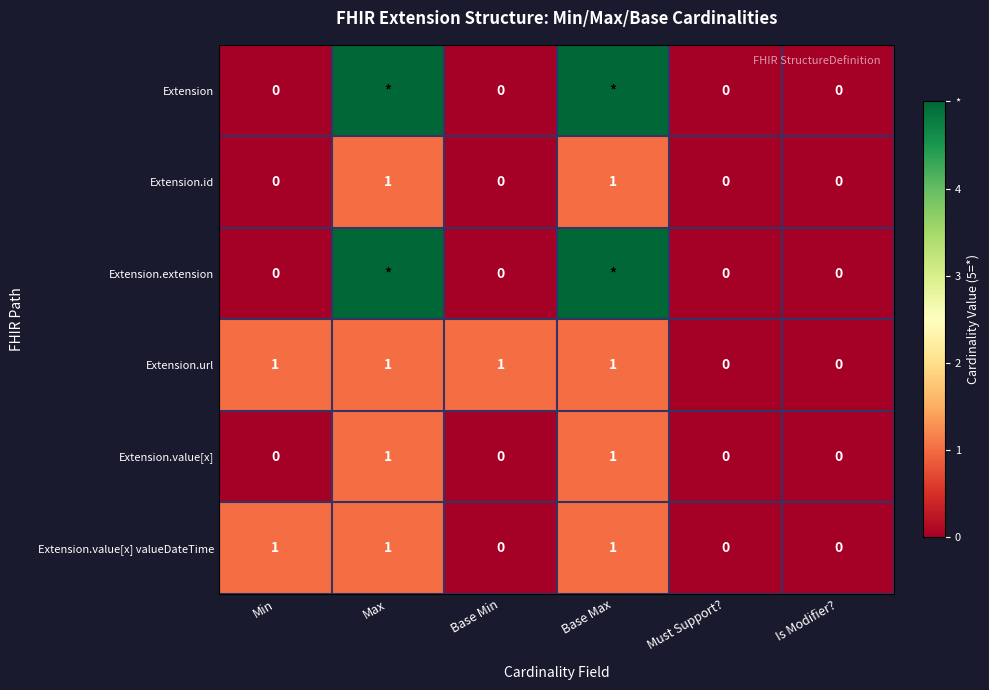

Between Must Support? and Base Min, which is larger?

Must Support?